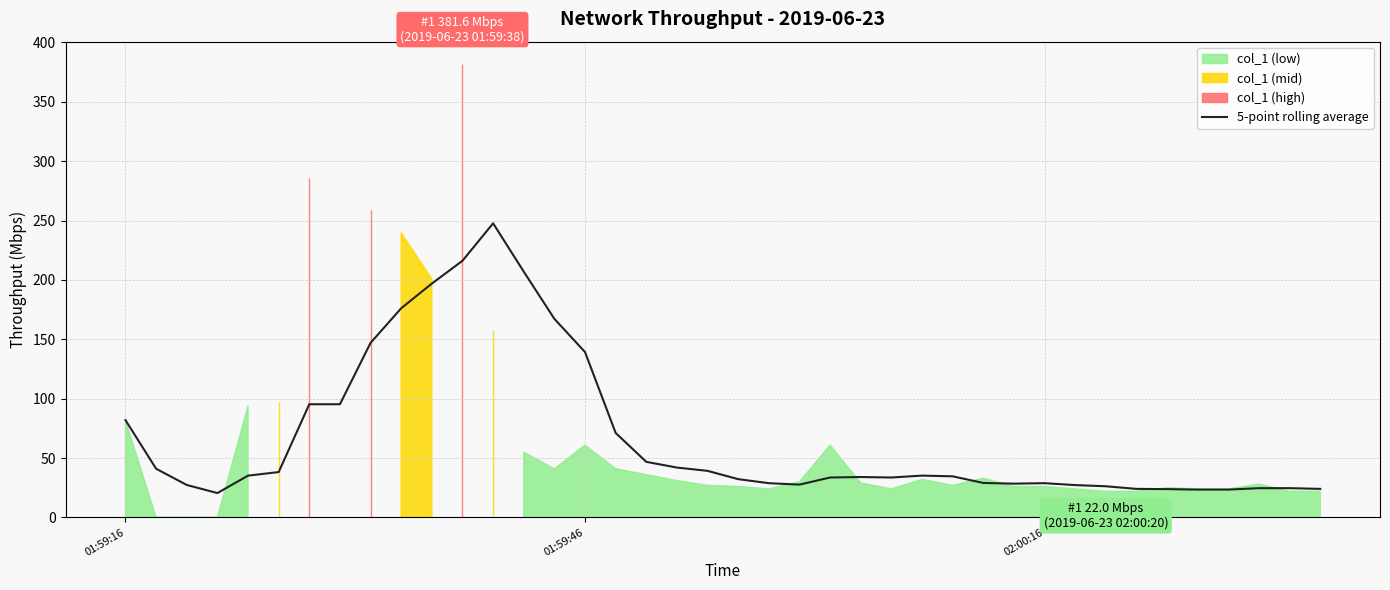

What is the maximum value for 5-point rolling average?

247.7